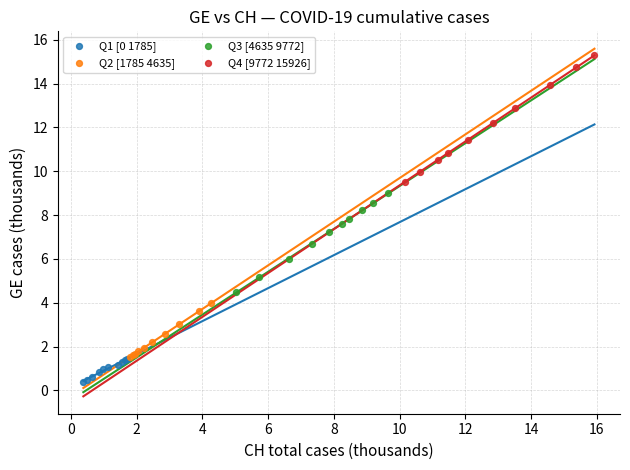

Which series contains the lowest Y value?

Q1 [0 1785]